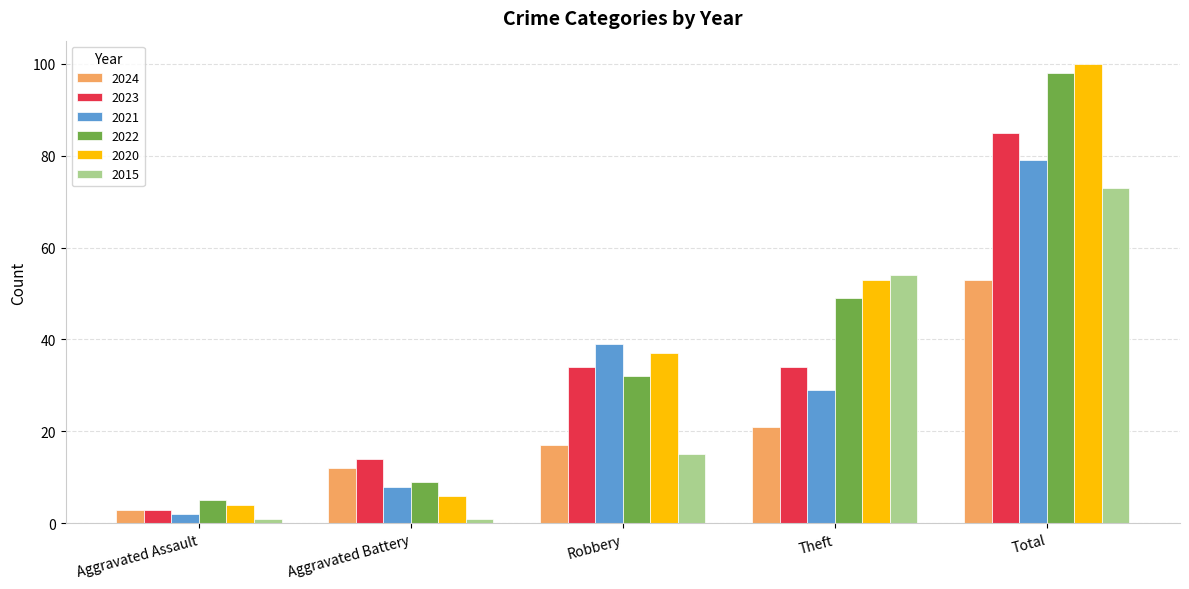

What is the difference between the highest and lowest values at Theft?

33